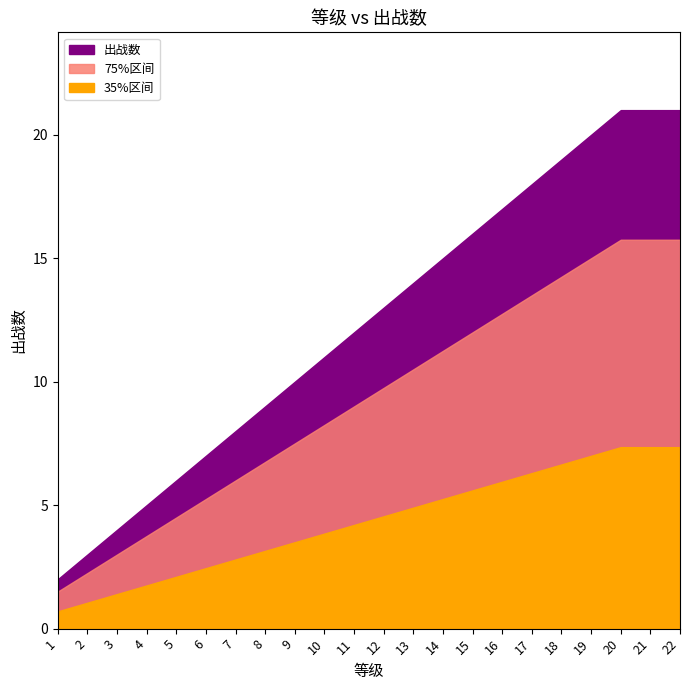

What is the value of the 5th point from the left?

6